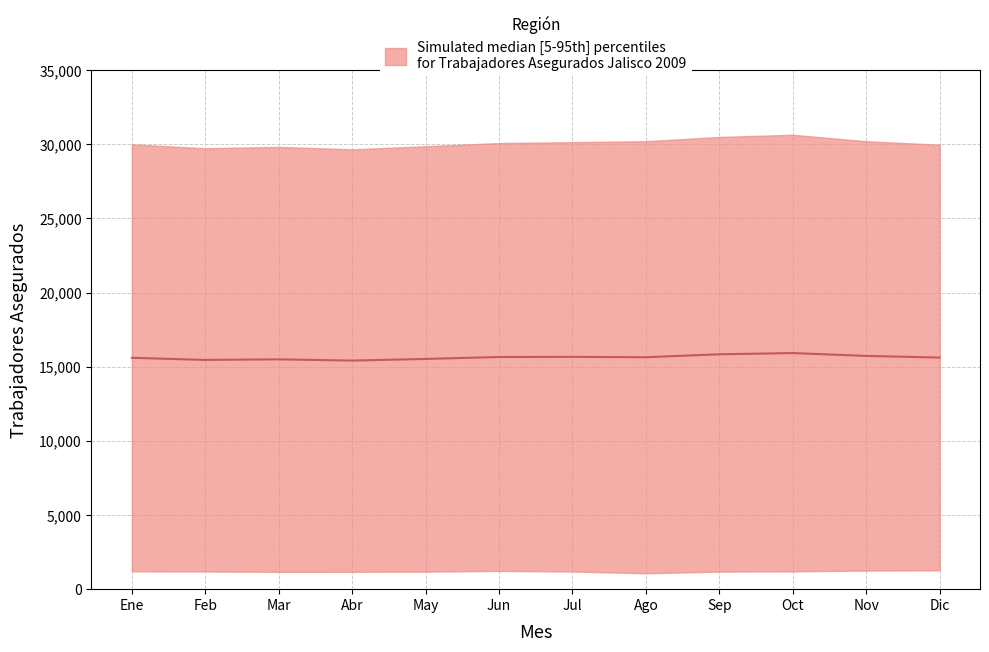

What is the change in value from Sep to Nov?

-110